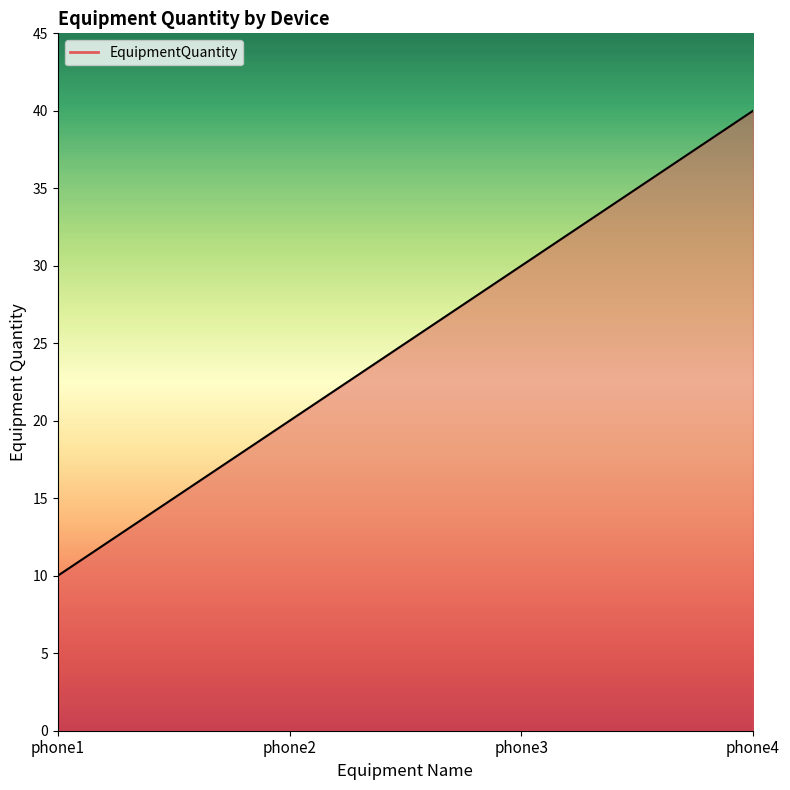

Where does the data first go above 30?

phone4